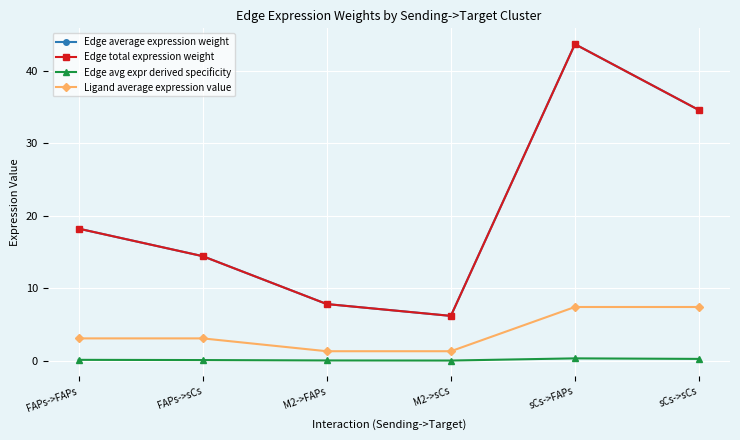

Is the value of Edge average expression weight at sCs->FAPs greater than the value of Edge avg expr derived specificity at M2->FAPs?

Yes